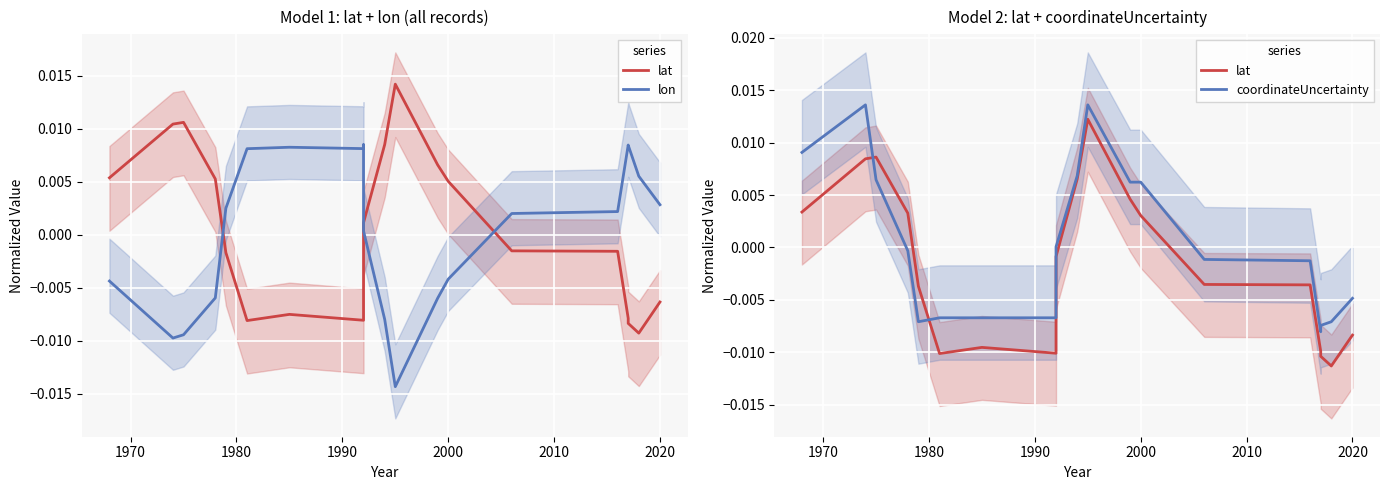

The coordinateUncertainty series shows -0.0 at 17. True or false?

False